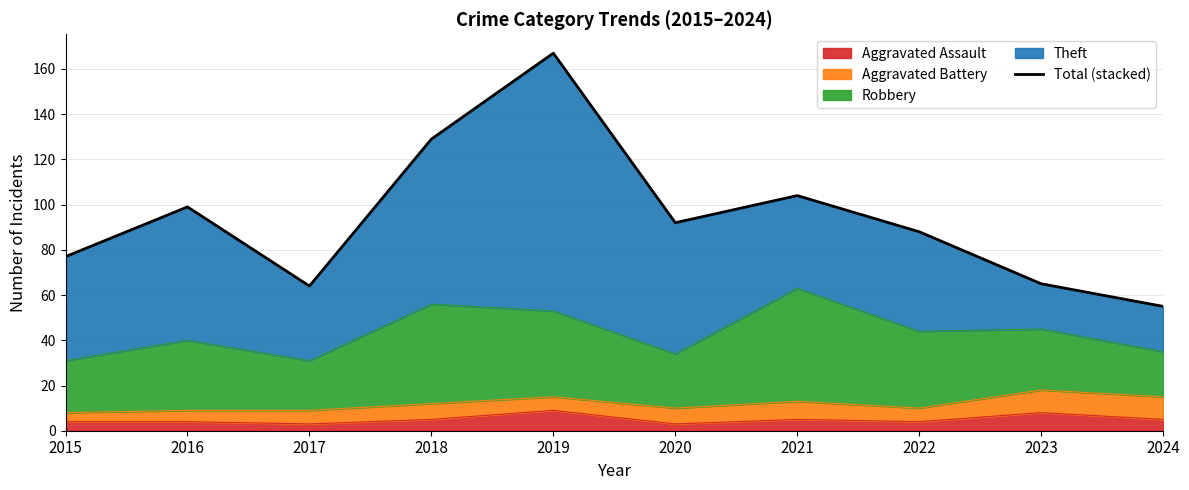

Is it true that Aggravated Assault equals 4 at 2015?

True